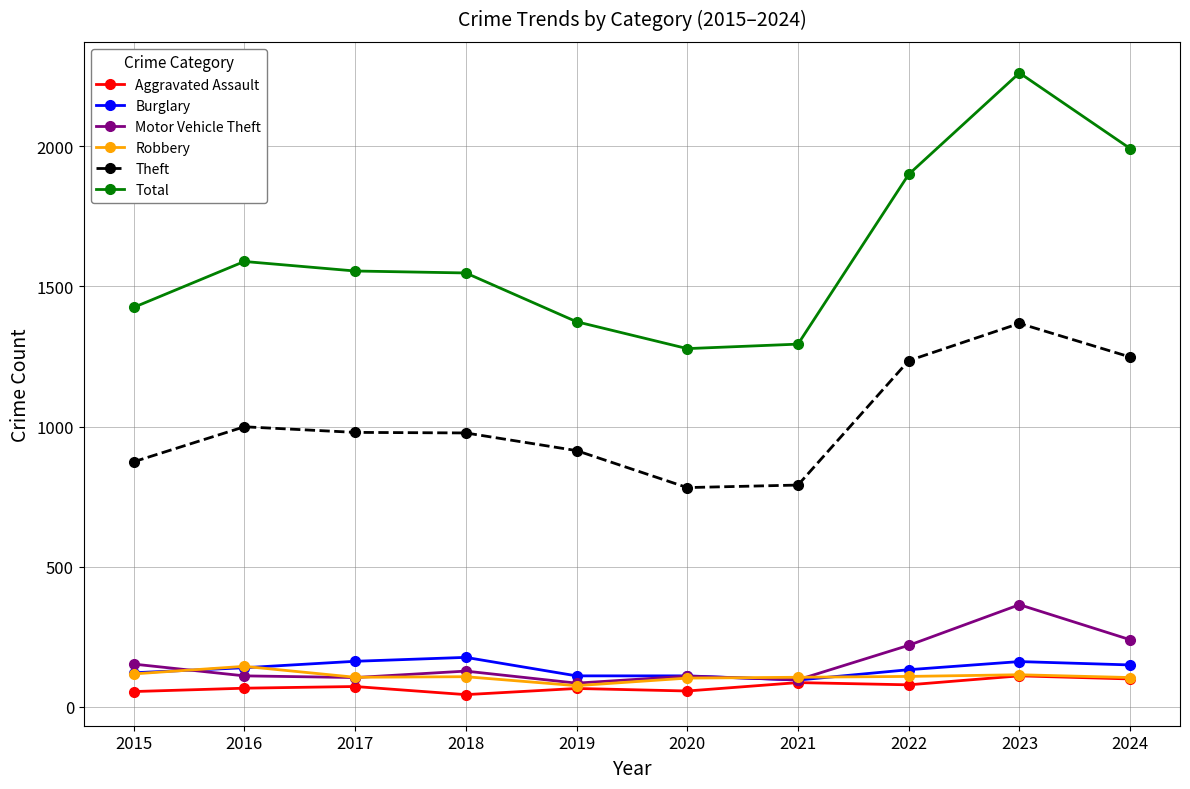

Count the number of data series in this chart.

6